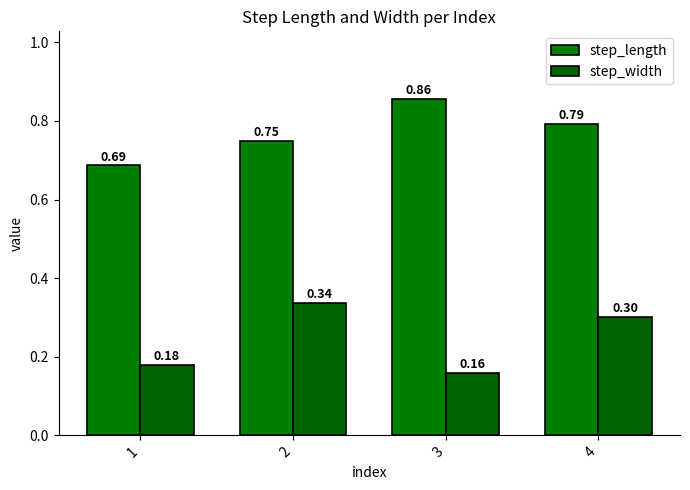

Rank the series by their average value, from lowest to highest.

step_width, step_length